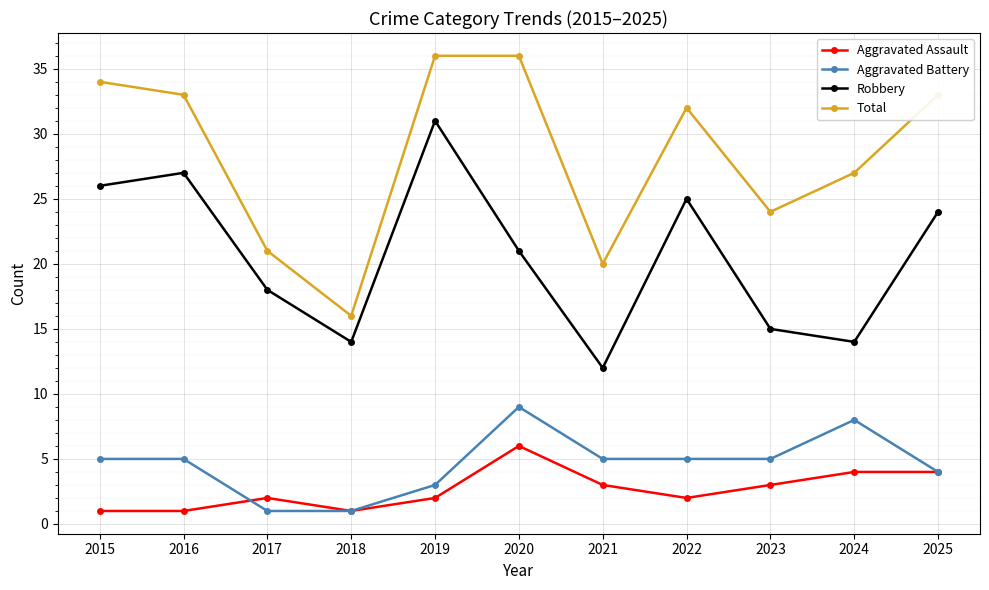

Which series has the largest total across all categories?

Total